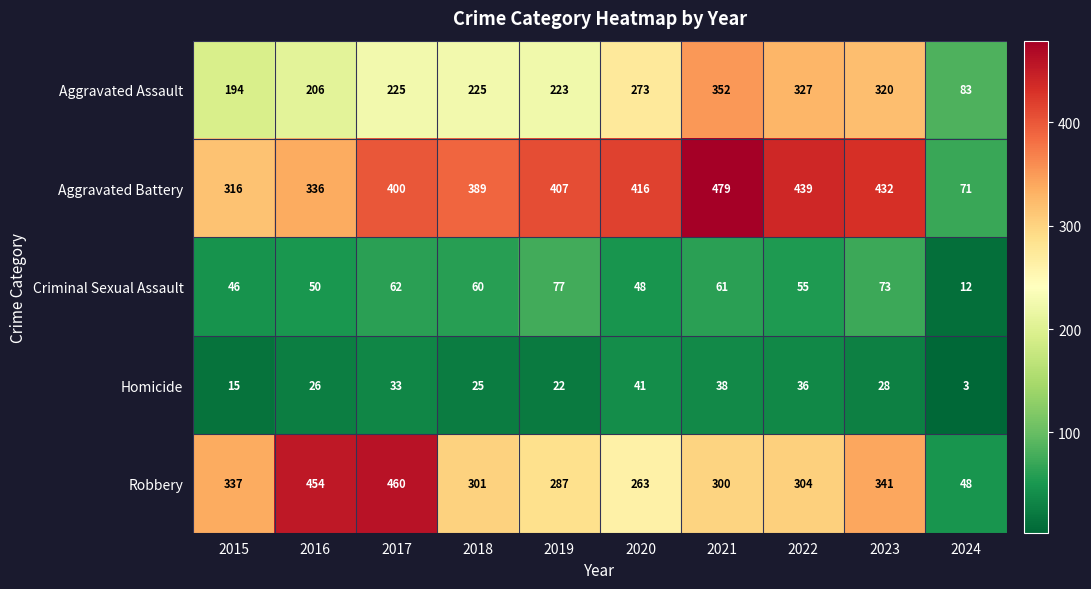

Rank the series at 2020 from highest to lowest value.

Aggravated Battery, Aggravated Assault, Robbery, Criminal Sexual Assault, Homicide